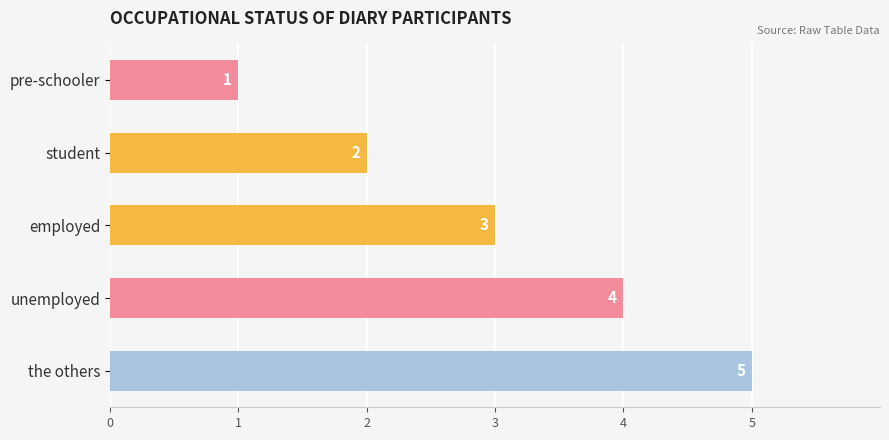

True or false: the data shows 0 at student.

False